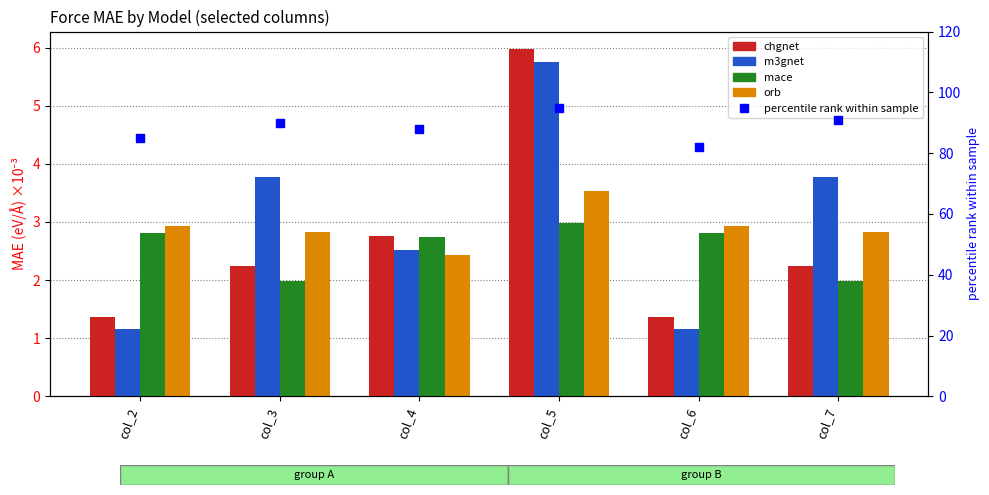

What are all the series names shown in the legend?

chgnet, m3gnet, mace, orb, percentile rank